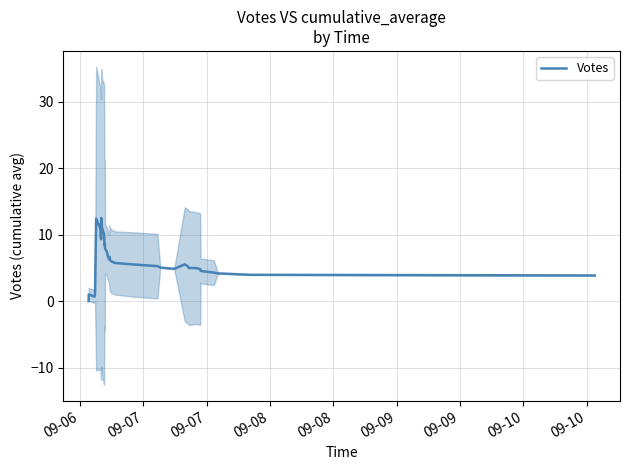

How many lines are shown in the chart?

1